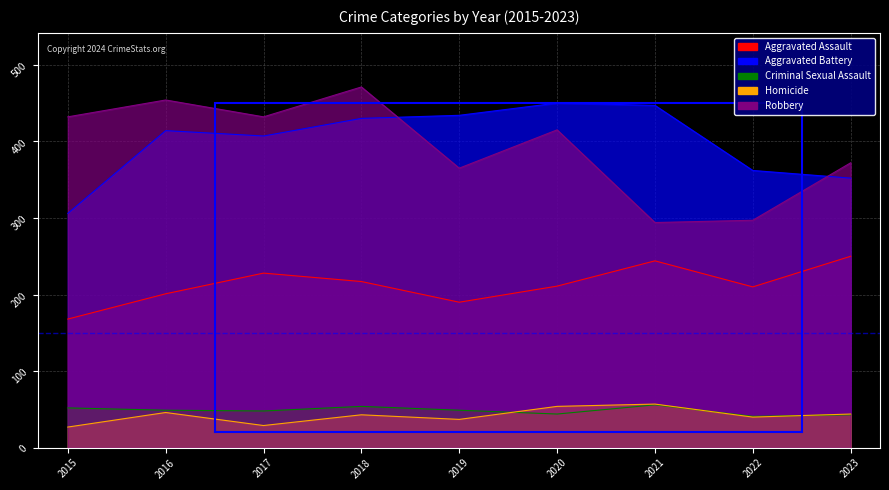

The Aggravated Assault series shows 190 at 2019. True or false?

True